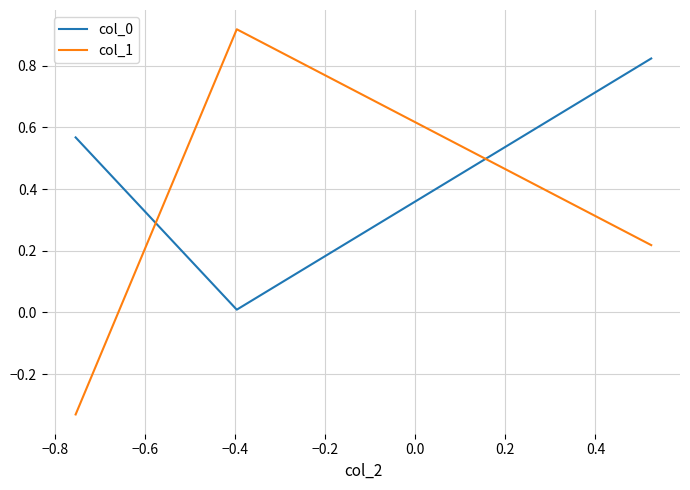

What is the difference between the maximum and minimum values in the col_1 series?

1.2